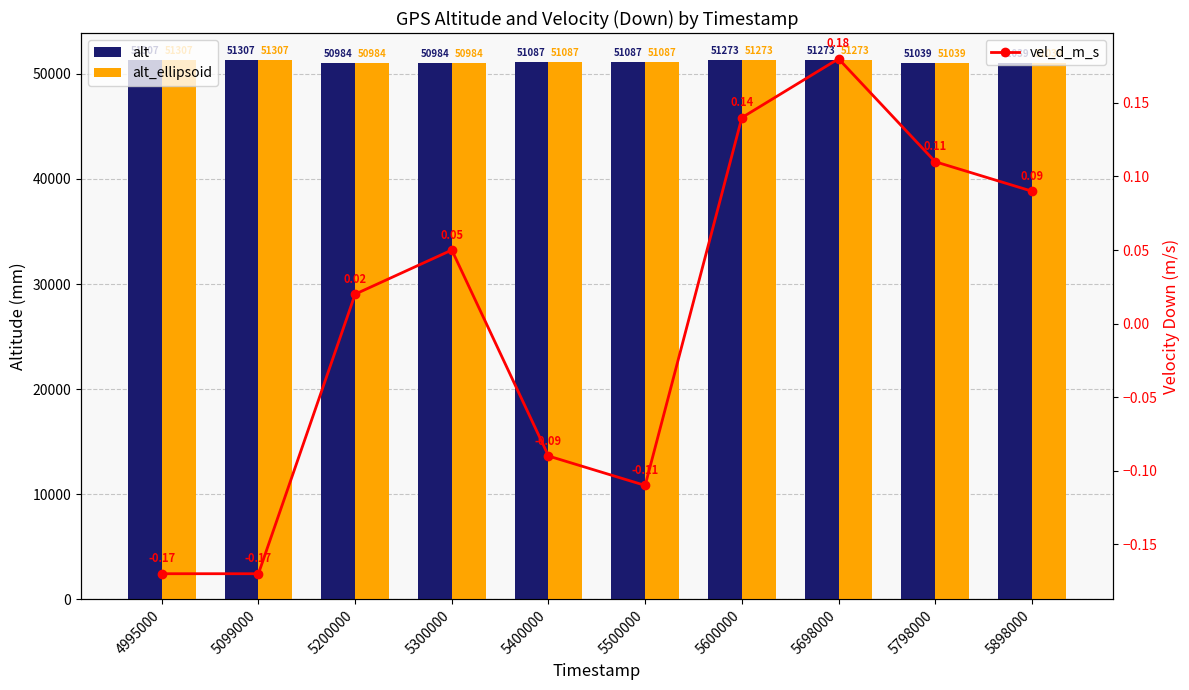

What is the maximum value shown in the chart?

51307.0